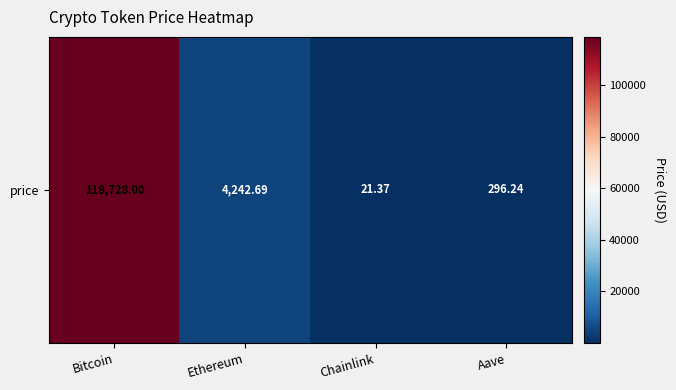

How many data points are less than 4242?

2